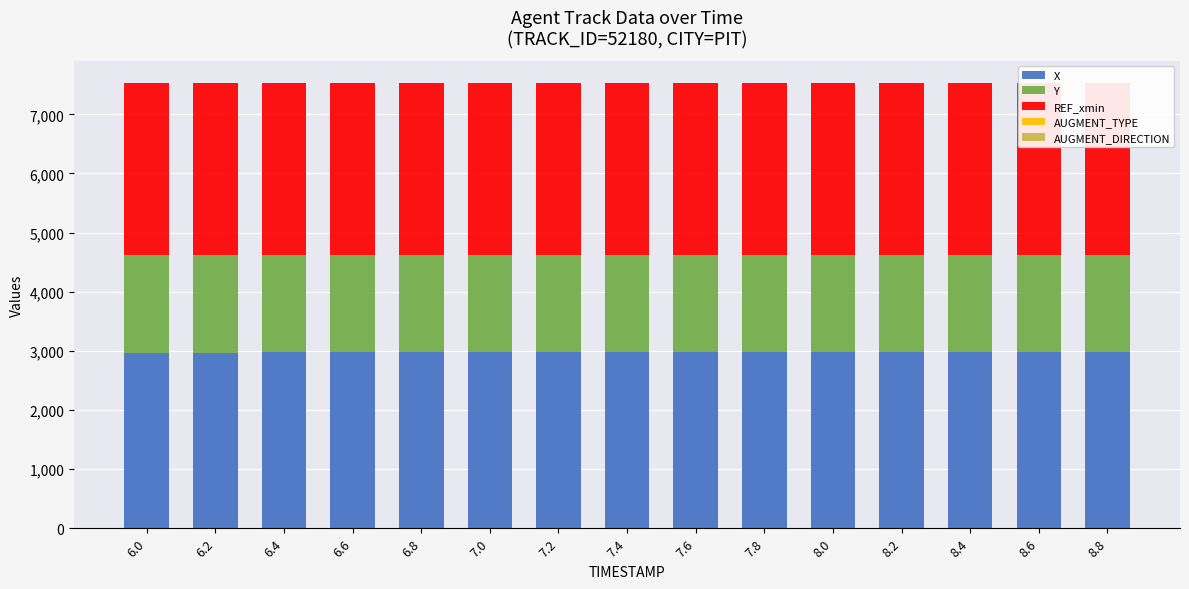

Between 6.6 and 6.0, which is larger?

6.6